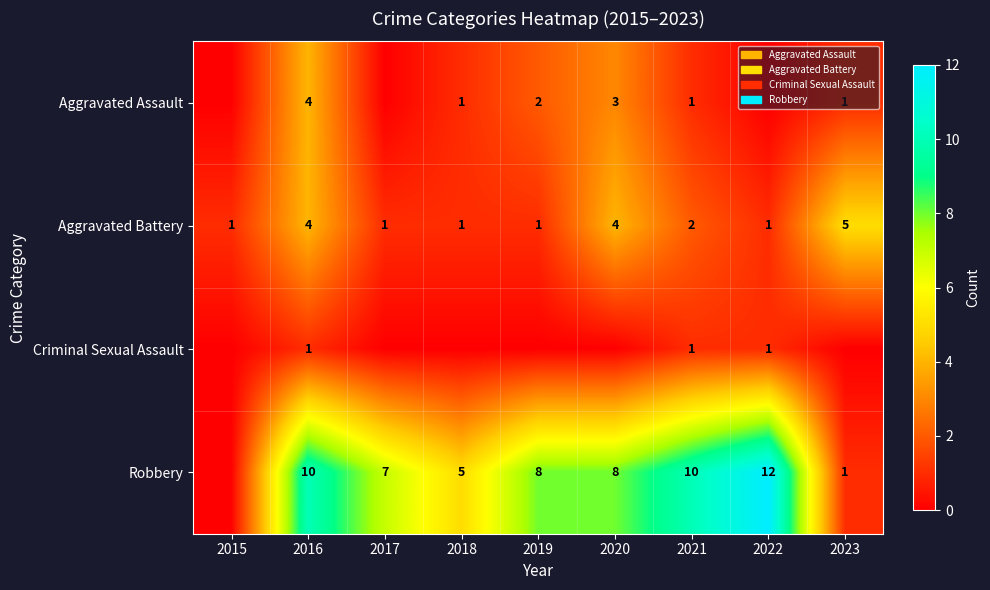

Which series changed the most between 2016 and 2021?

Aggravated Assault